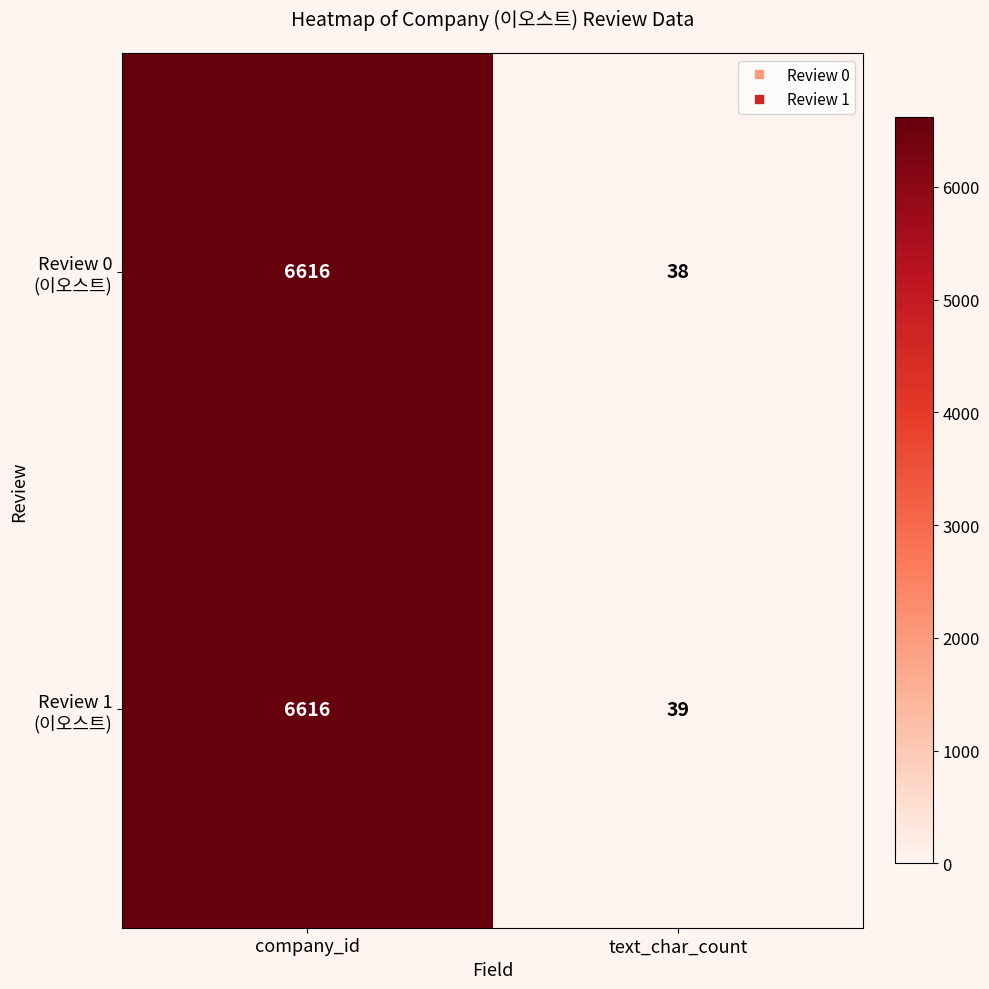

At which category does the chart reach its minimum across all series?

text_char_count